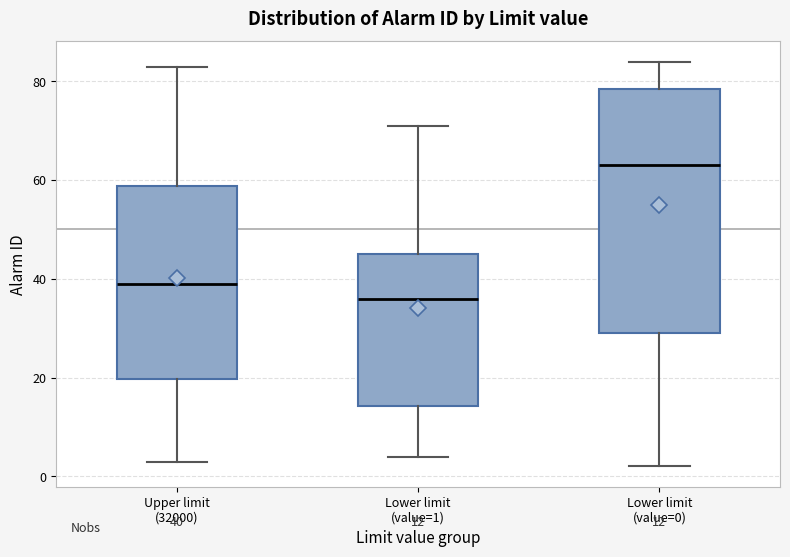

Which box's median line is the lowest?

Lower limit (value=1)